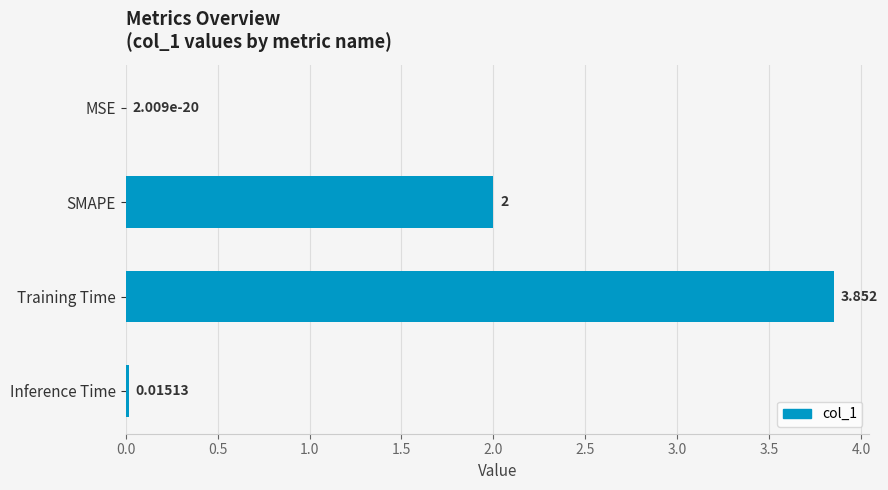

At which category does the chart reach its peak across all series?

Training Time